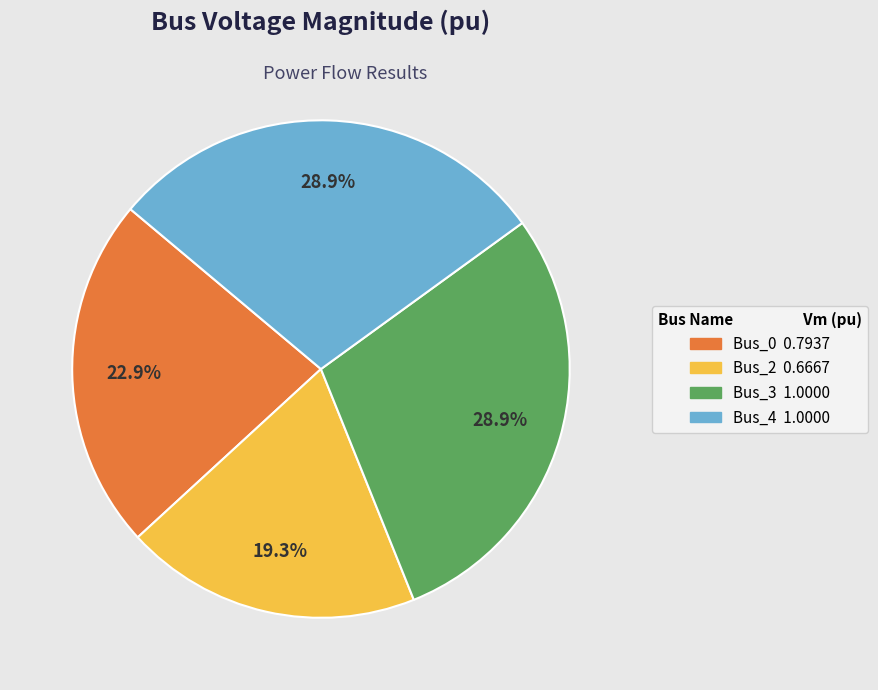

Does Bus_3 account for over 50% of the chart?

No